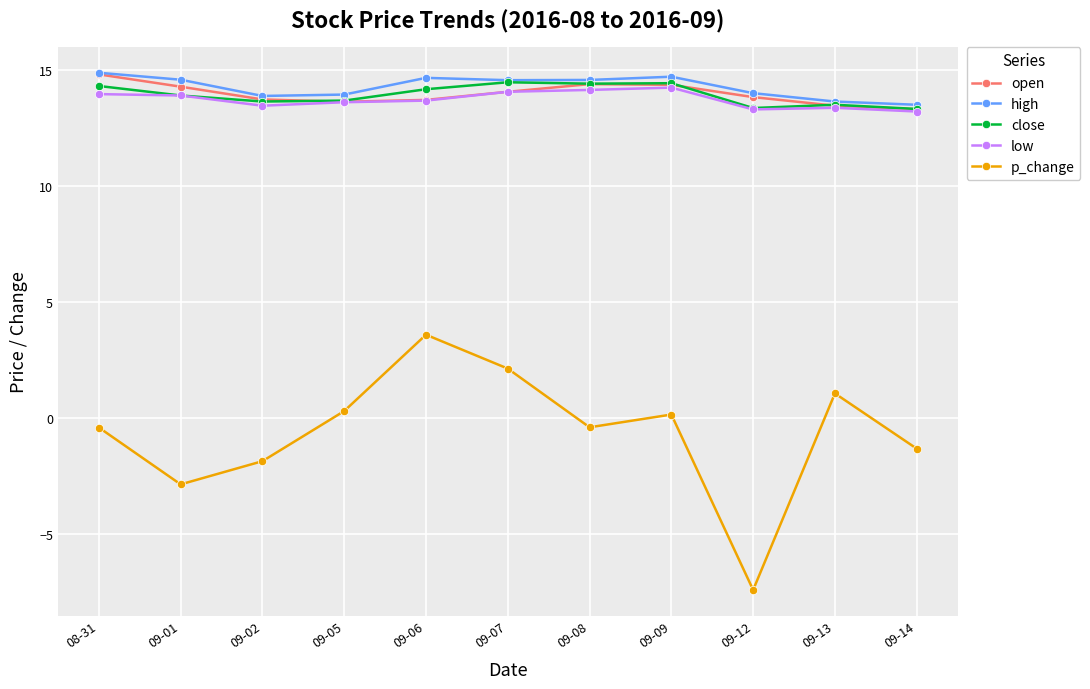

Is it true that p_change equals -2.9 at 09-01?

True